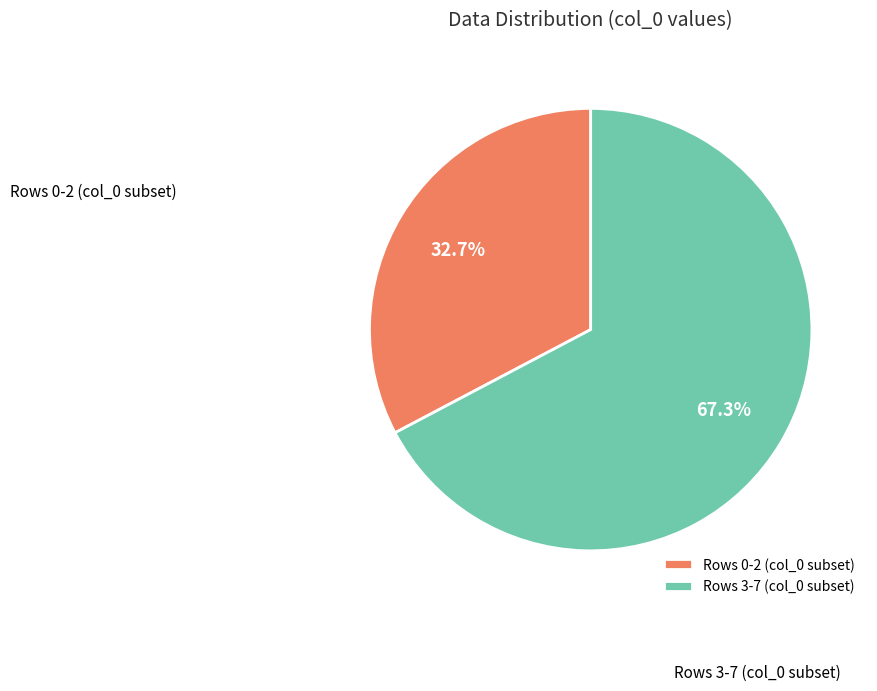

How many slices are in this pie chart?

2